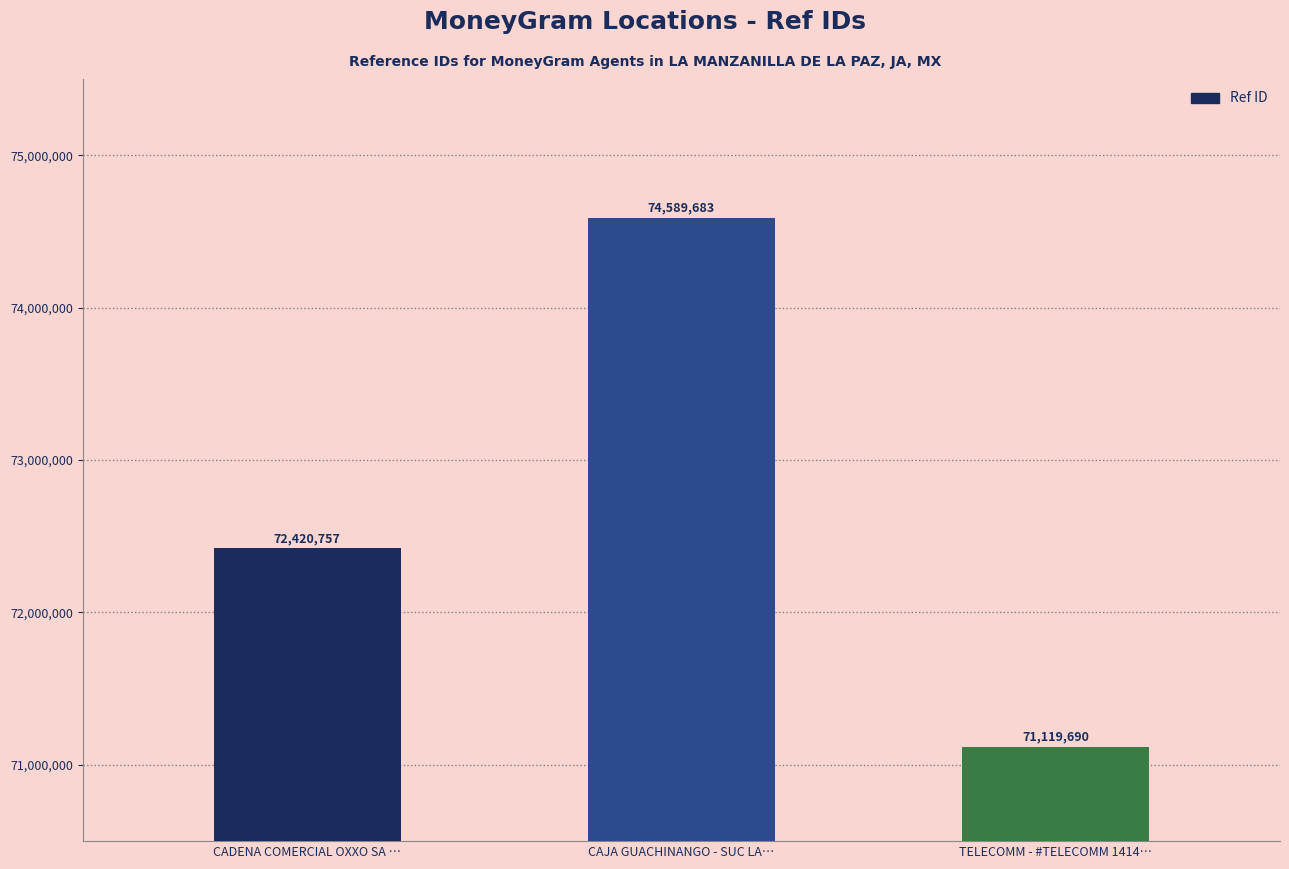

What is the approximate value at CAJA GUACHINANGO - SUC LA…, to the nearest 10?

74589680